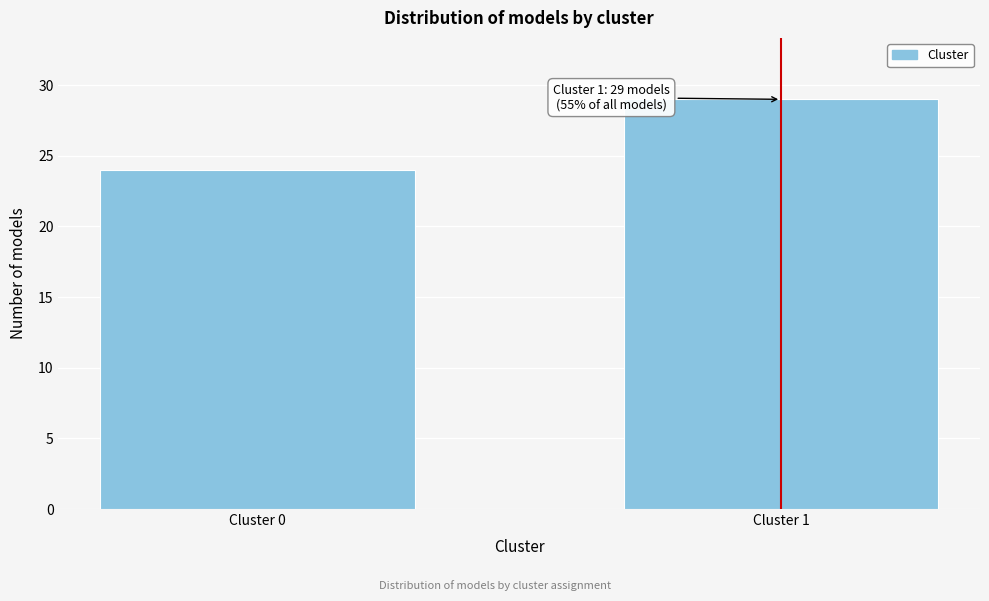

Reading left to right, what are all the values shown in this chart?

24	29